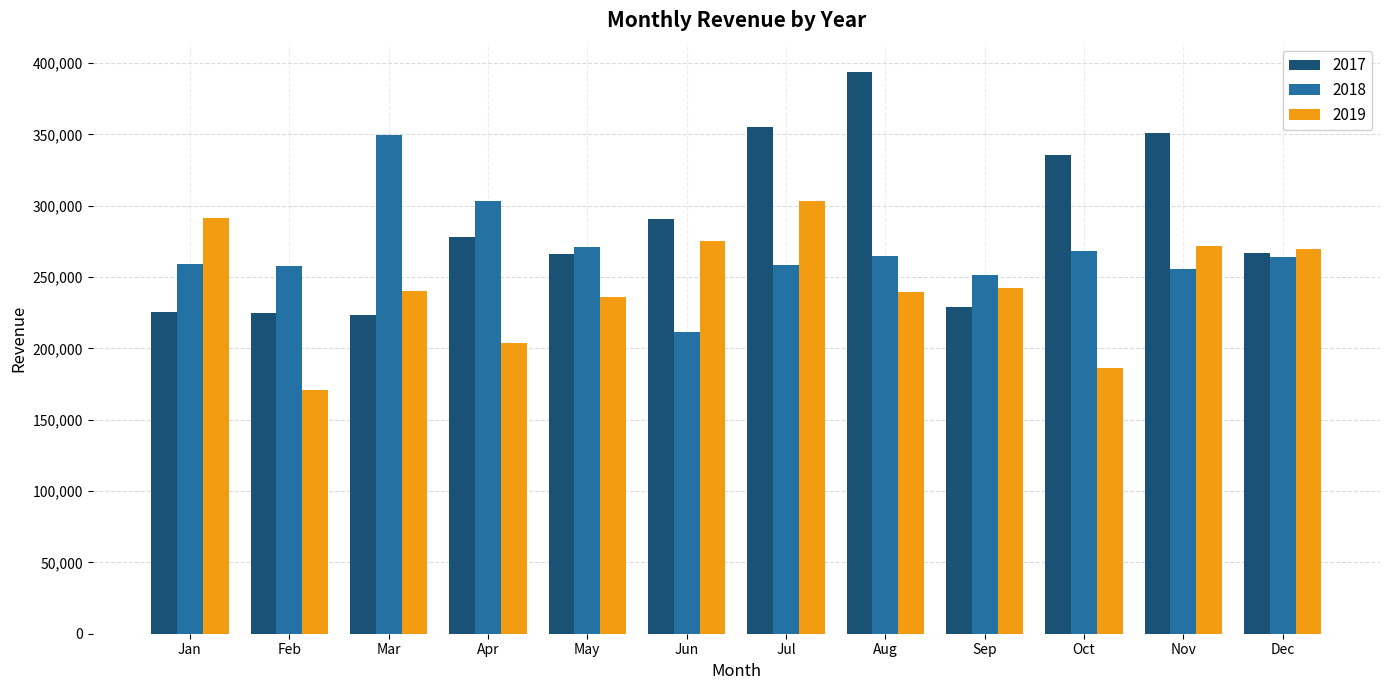

How many values in the 2019 series are below 242180?

6